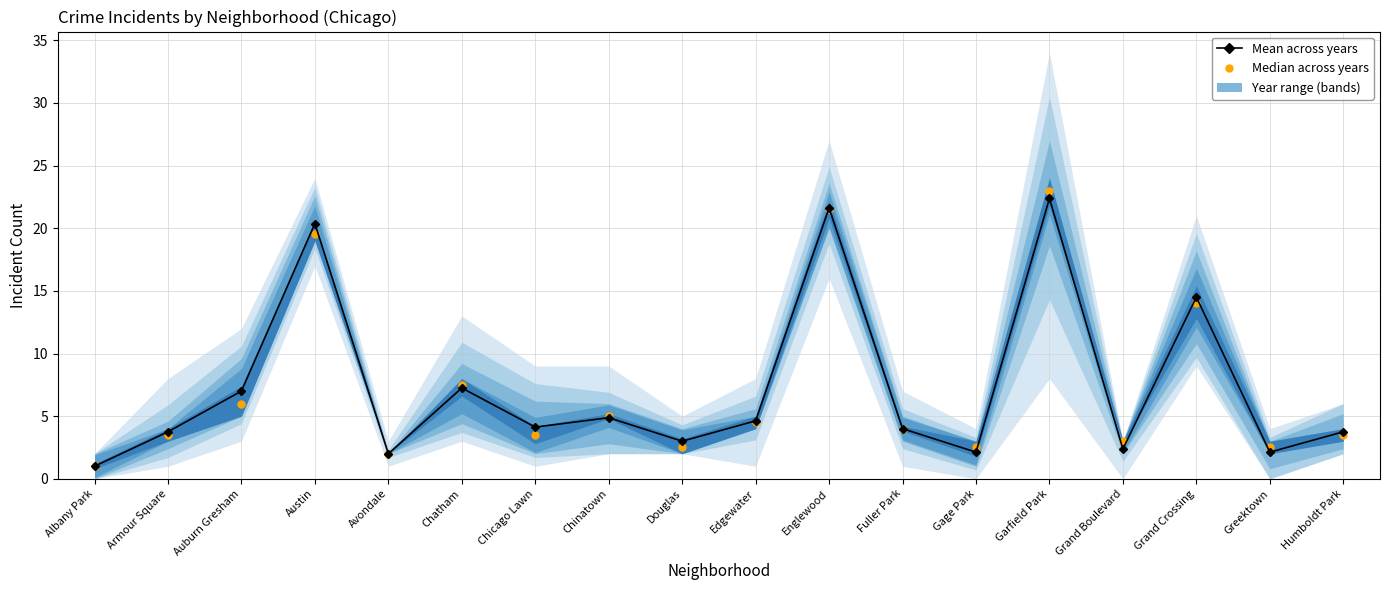

Which series has the largest total across all categories?

Mean across years